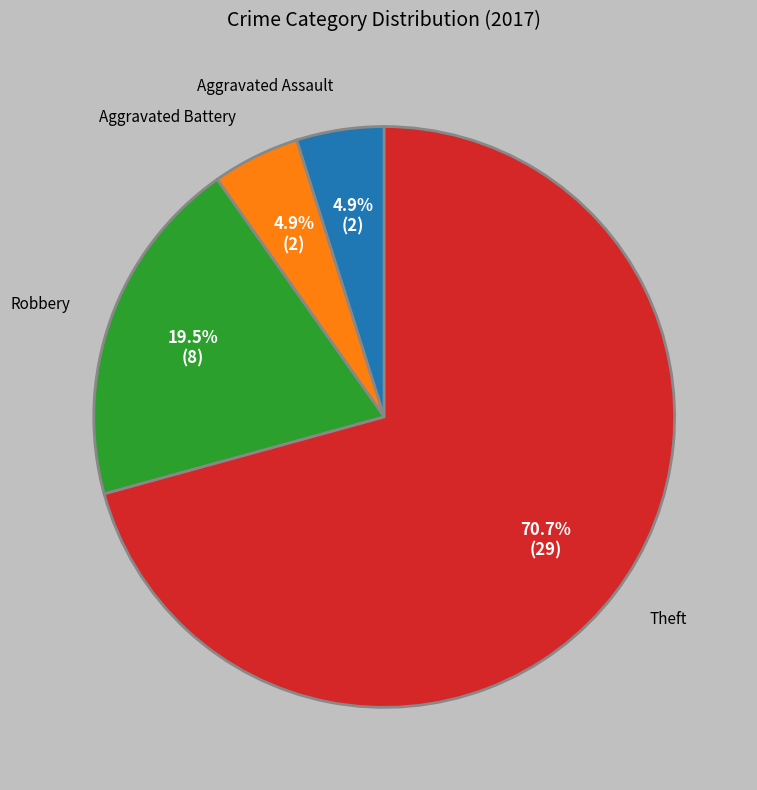

The Aggravated Assault slice represents 11% of the pie. True or false?

False